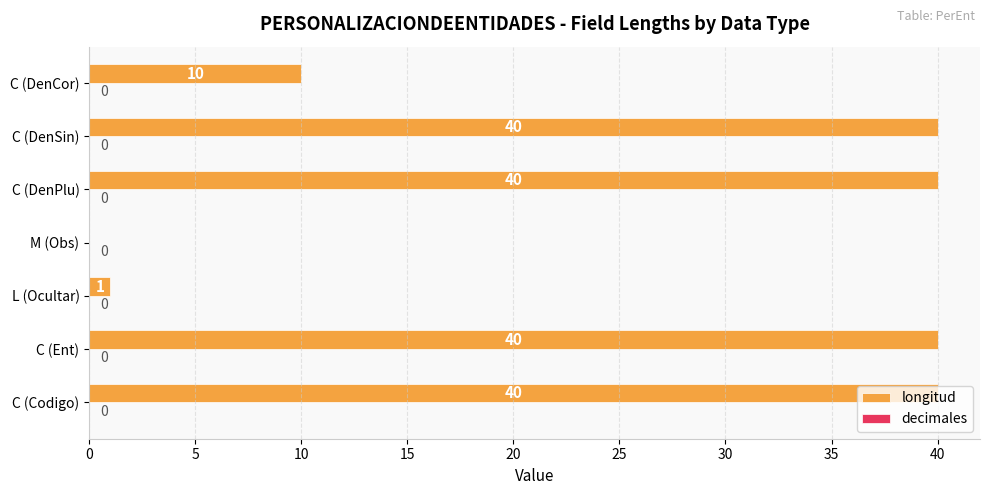

What is the sum of all values?

171